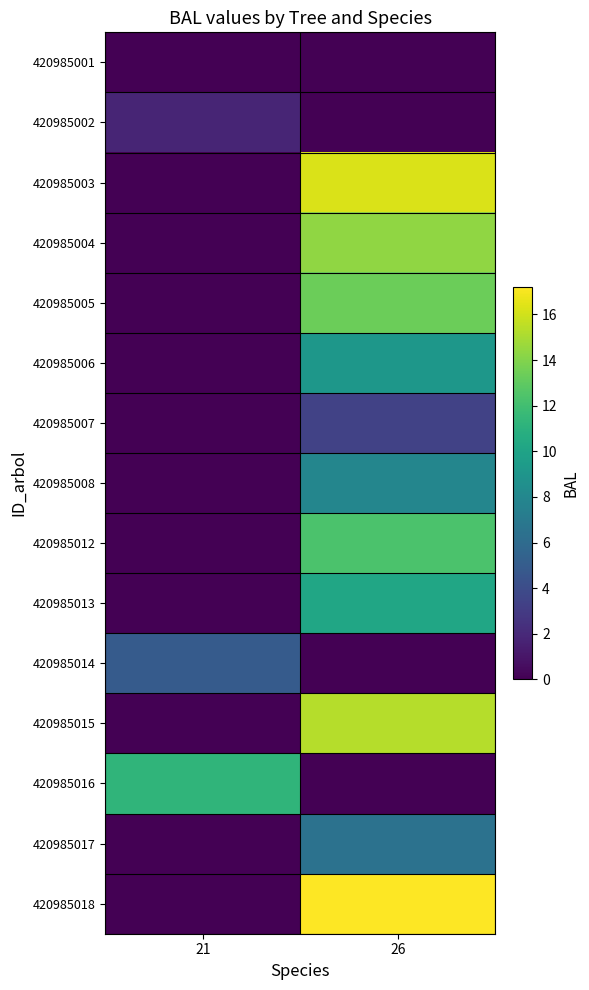

What is the total value across all series at 26?

125.9